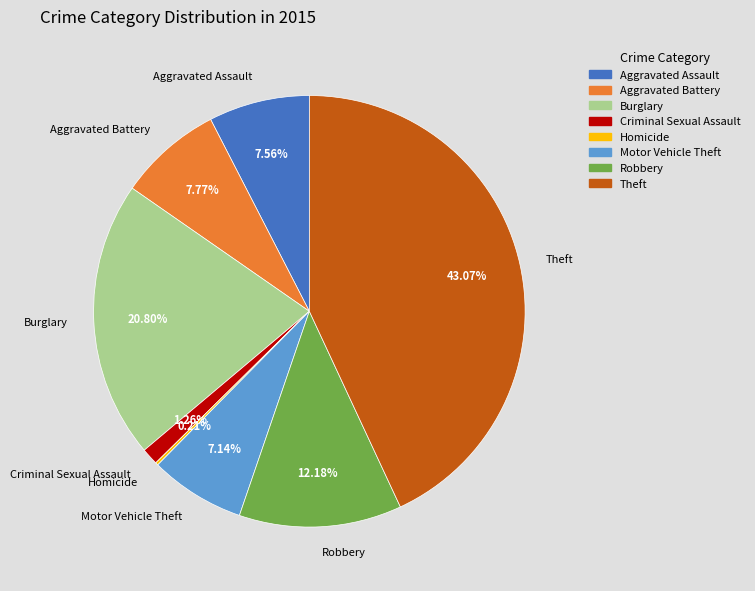

Is there a majority slice in this chart?

No